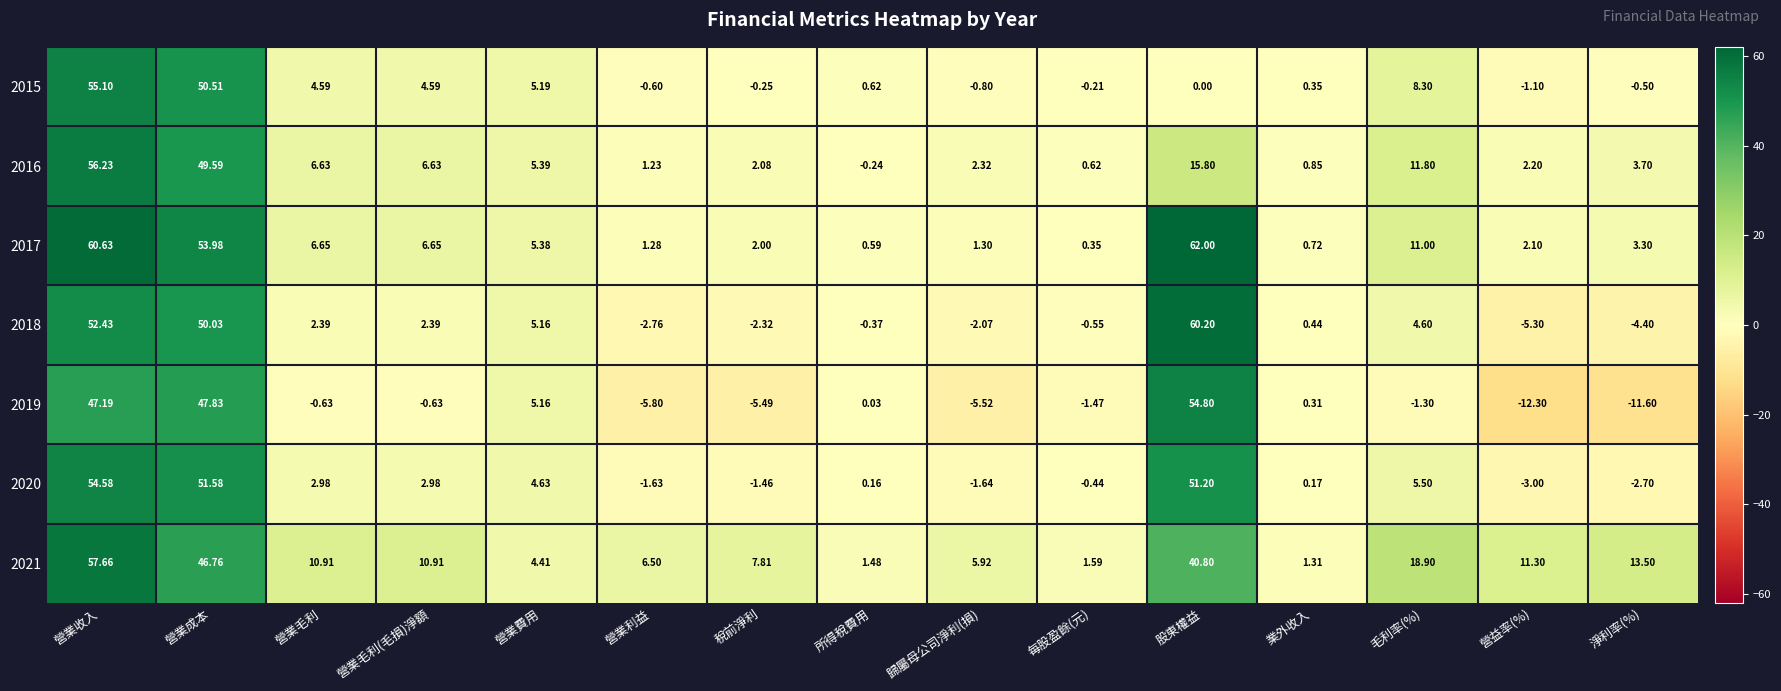

Where does the 2016 series first go above 3?

營業收入